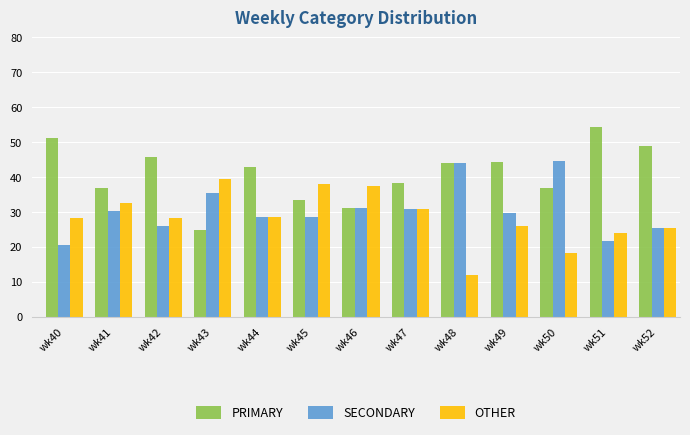

What is the spread (max minus min) of values at wk40?

30.8